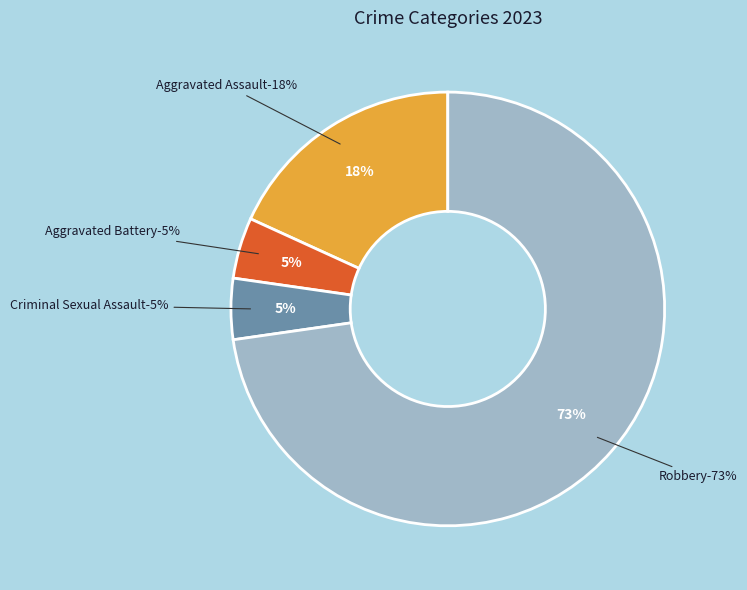

Count the number of slices in the pie.

4